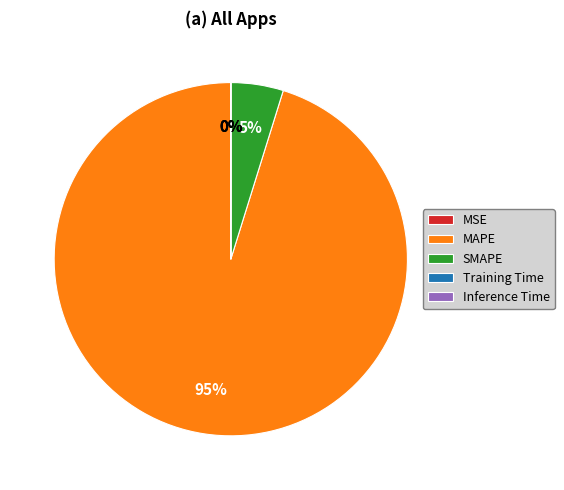

To the nearest percent, what percentage of the pie is MAPE?

95%